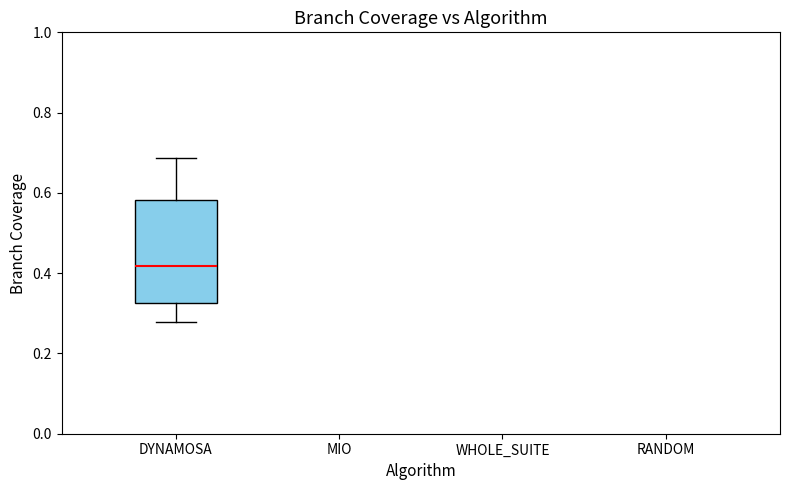

Read this box plot against the y-axis: the position of the median line, the range covered by the box, and the ends of both whiskers. The values are not printed on the chart, so give them approximately, as read against the axis.

median 0.42, box 0.32 to 0.58, whiskers 0.28 to 0.68